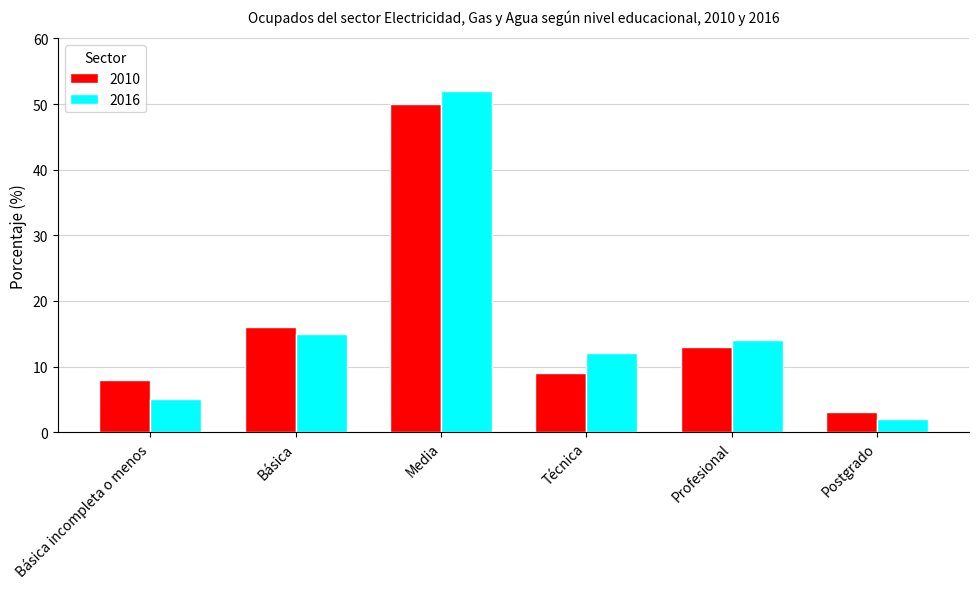

What is the total value across all series at Técnica?

21